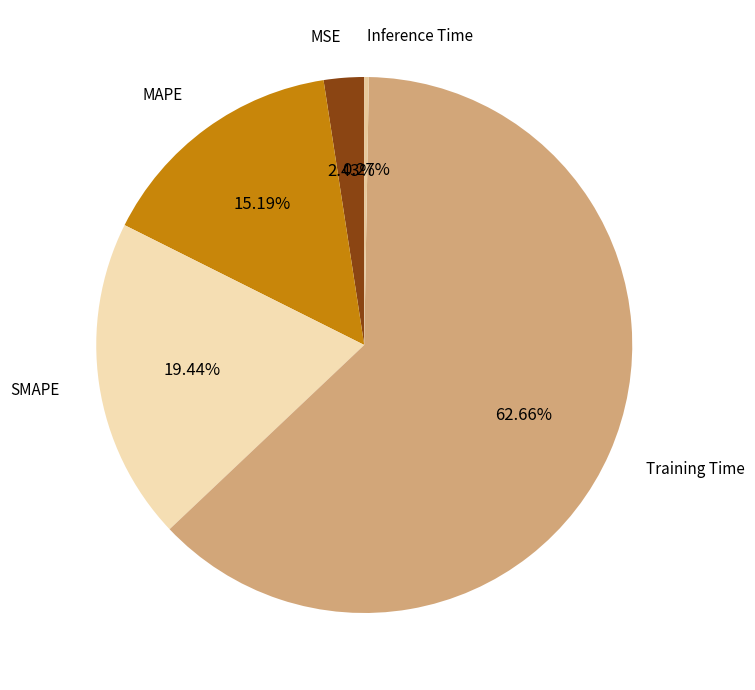

Combined, do Training Time and MSE account for over 50%?

Yes